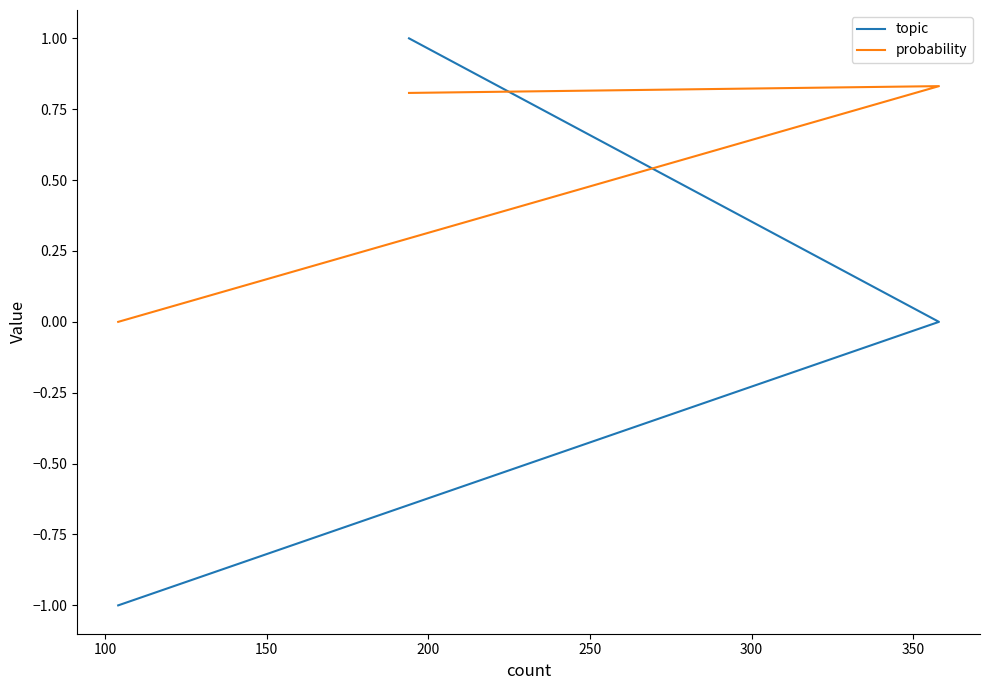

The value of topic at 50 is -0.7. True or false?

False